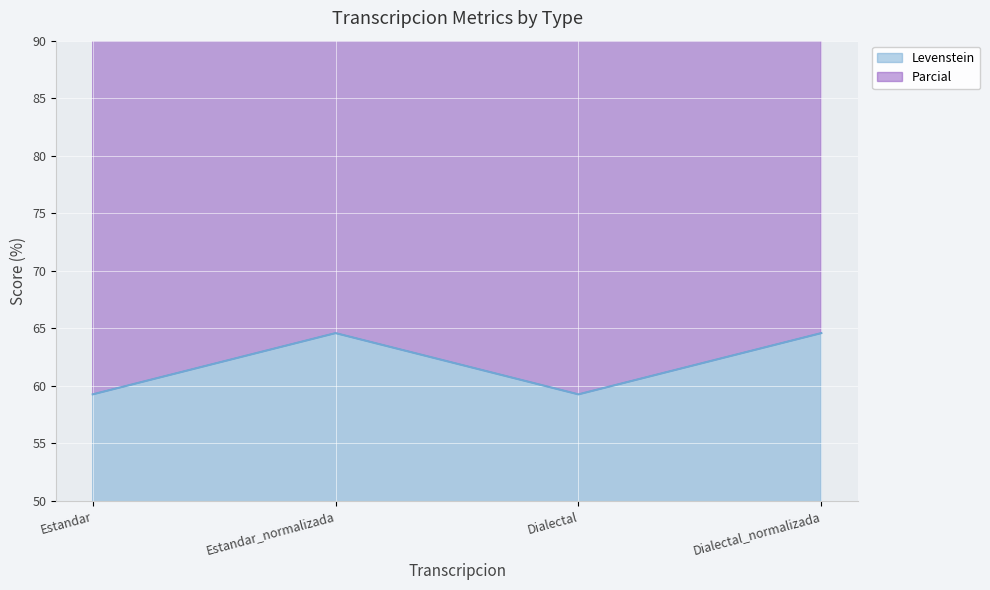

Reading left to right, transcribe all the data shown in this chart.

Levenstein: 59.3	64.6	59.3	64.6
Parcial: 137.8	144.6	137.8	144.6